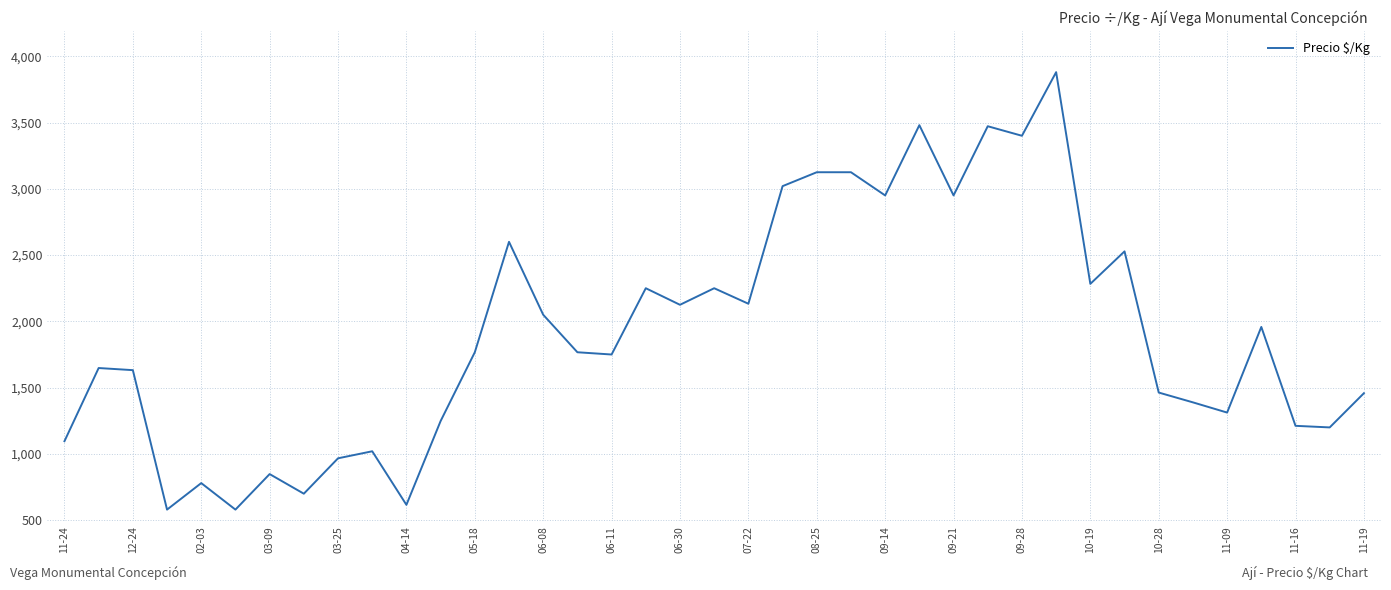

What is the maximum value shown in the chart?

3880